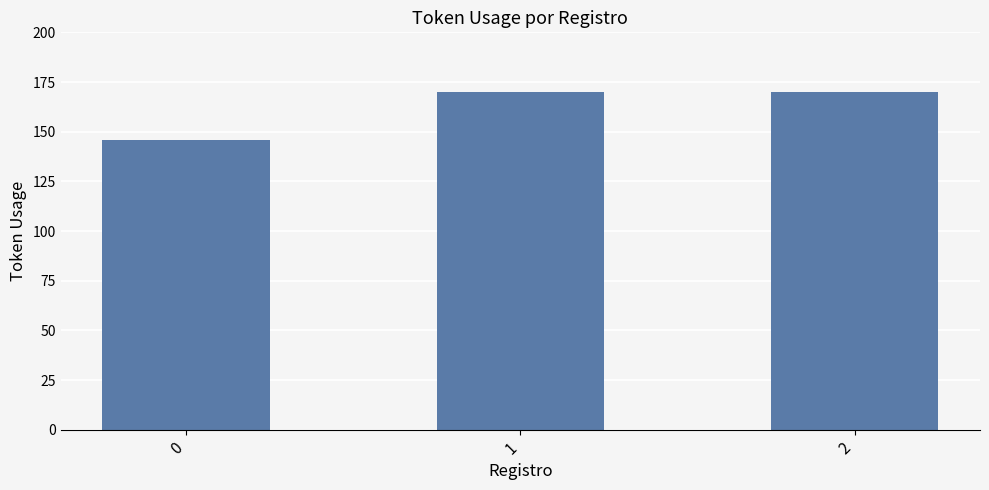

What is the difference between the values at 0 and 1?

24